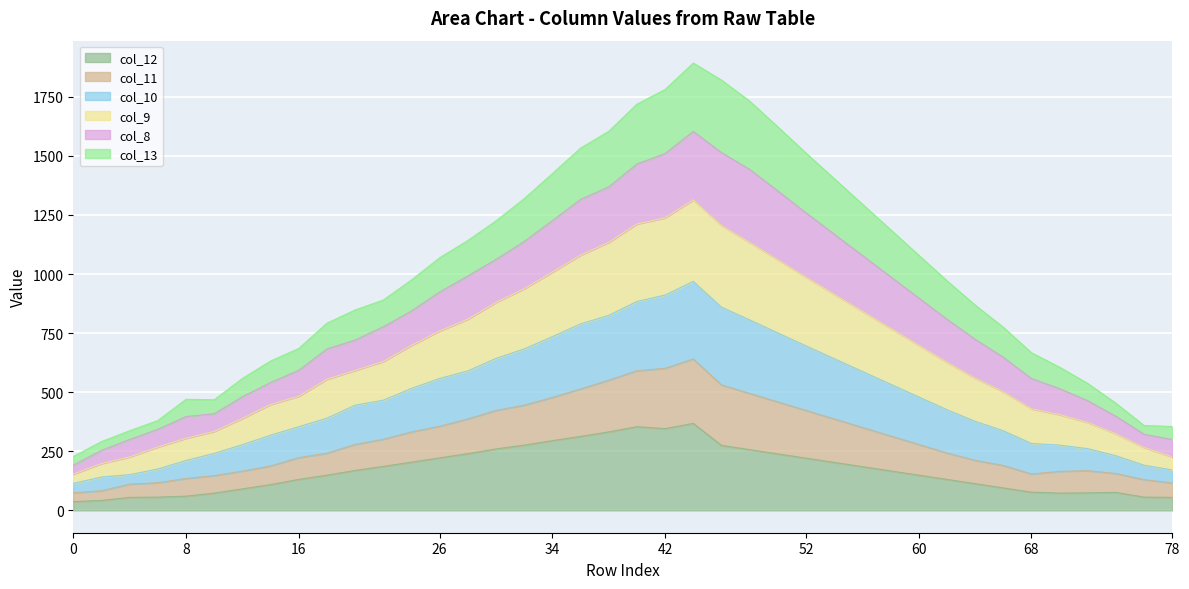

What is the sum of all col_12 values?

6814